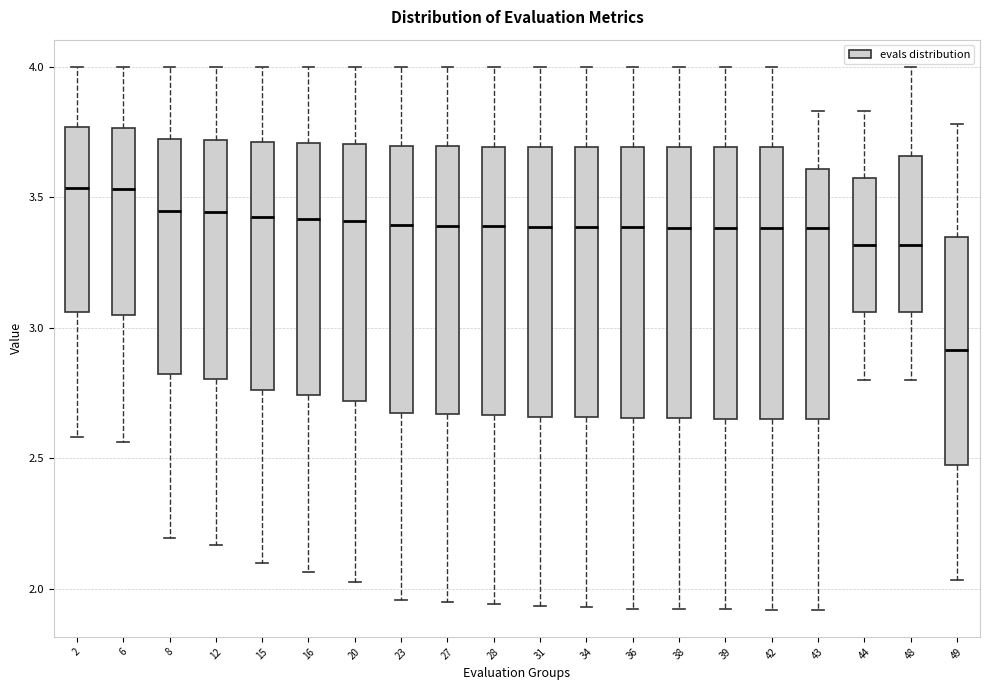

Where does the lower whisker of the box at x = 36 end on the y-axis? The values are not printed on the chart, so give them approximately, as read against the axis.

1.90